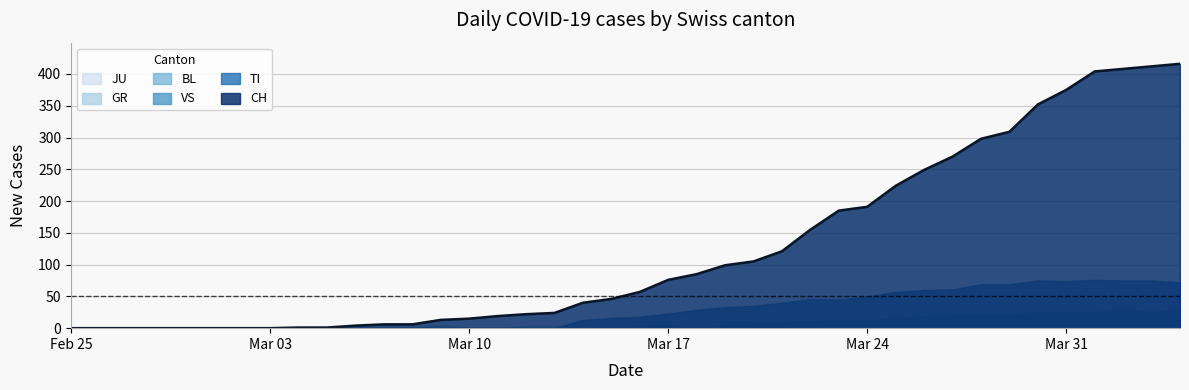

What is the spread (max minus min) of values at 19?

46